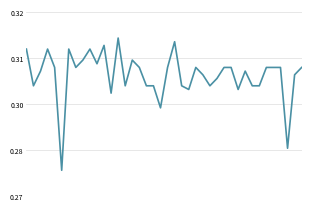

Is this an area chart (filled region under the line)?

No